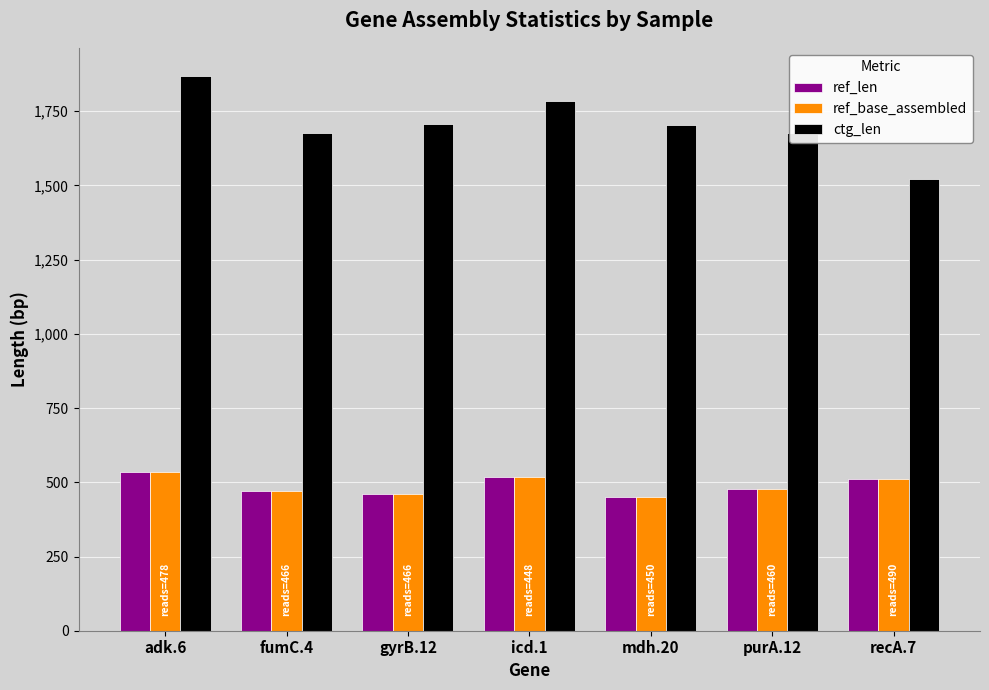

What is the spread (max minus min) of values at adk.6?

1334